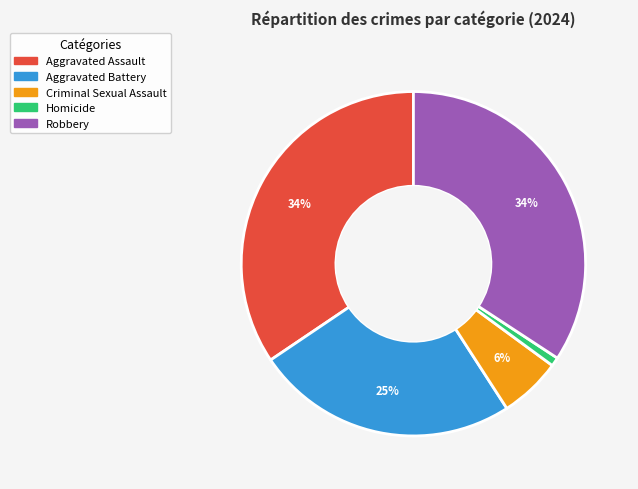

To the nearest percent, what is the combined percentage of Aggravated Battery and Robbery?

59%